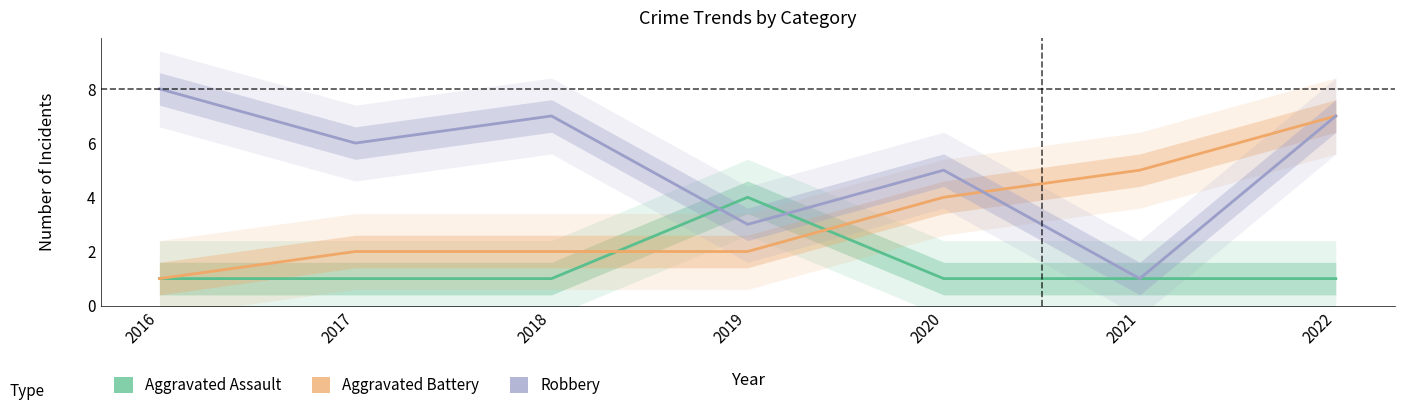

Which series has the largest range (max minus min)?

Robbery